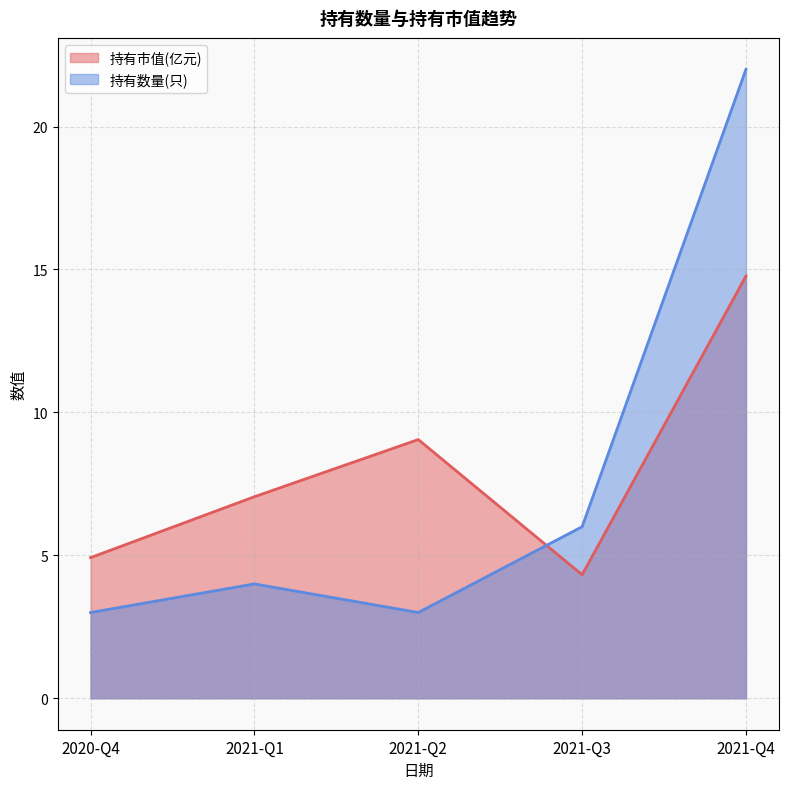

How many lines are shown in the chart?

2